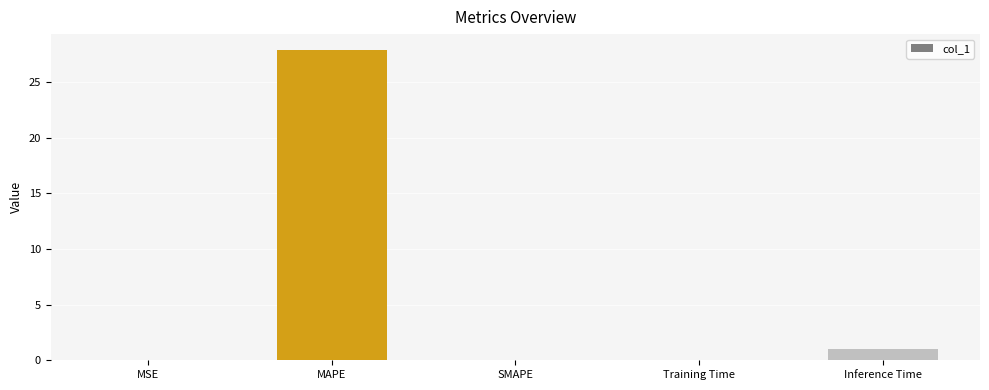

Where is the data nearest to the value 13?

Inference Time